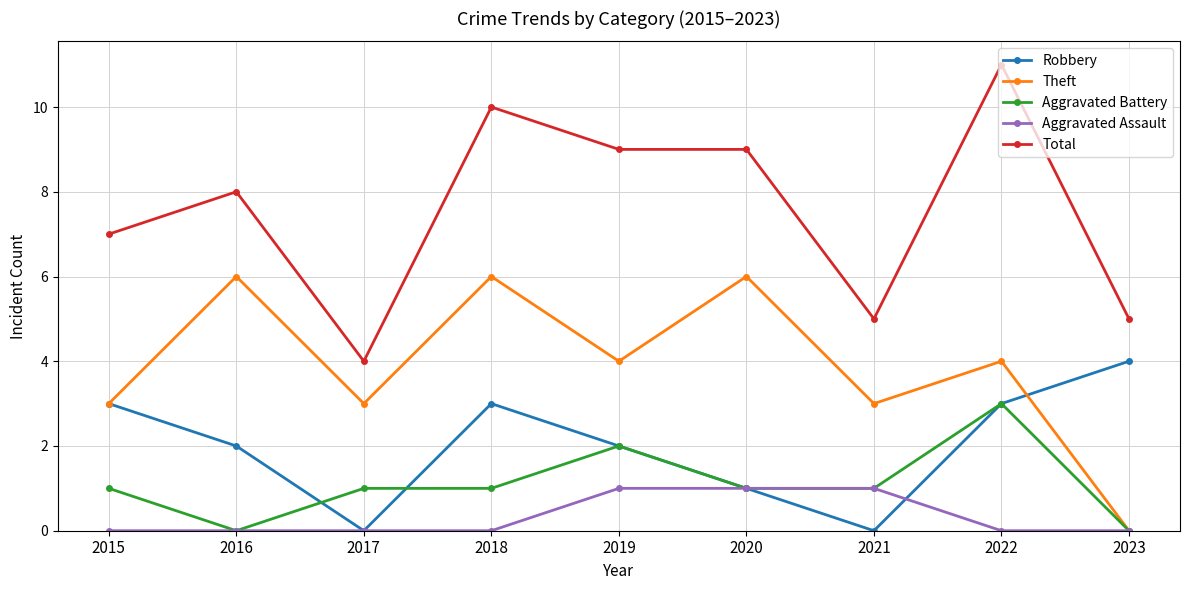

True or false: Aggravated Battery and Robbery intersect in this chart.

True